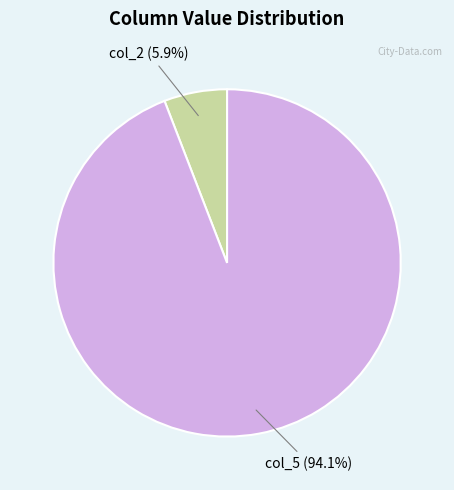

Does any single category account for the majority?

Yes